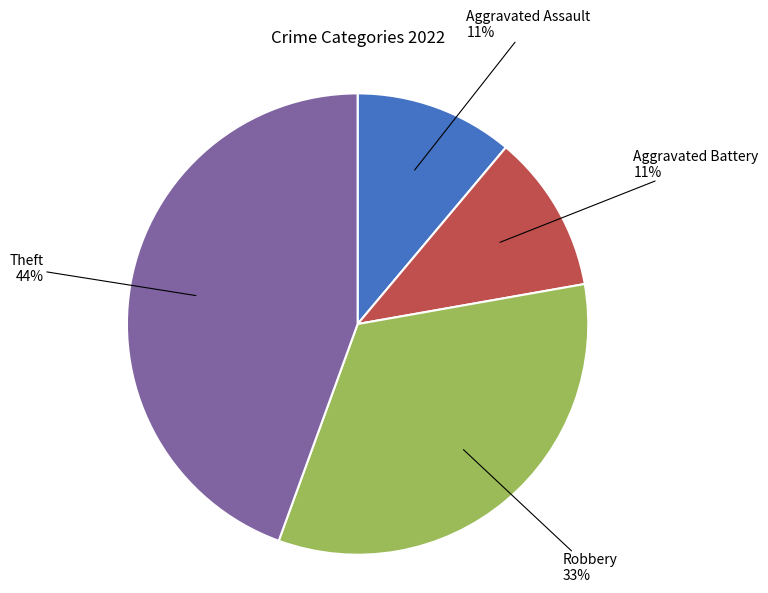

Does any single category account for the majority?

No